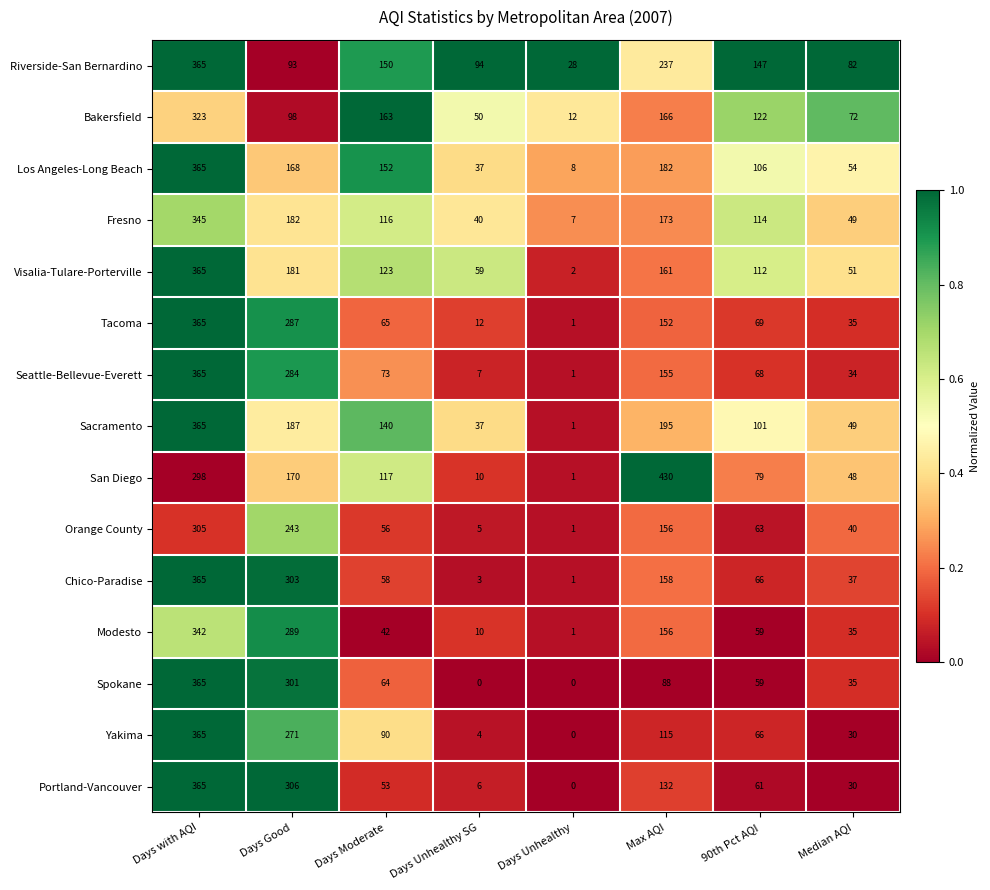

Between Days Unhealthy SG and 90th Pct AQI, which series saw the biggest shift?

Fresno